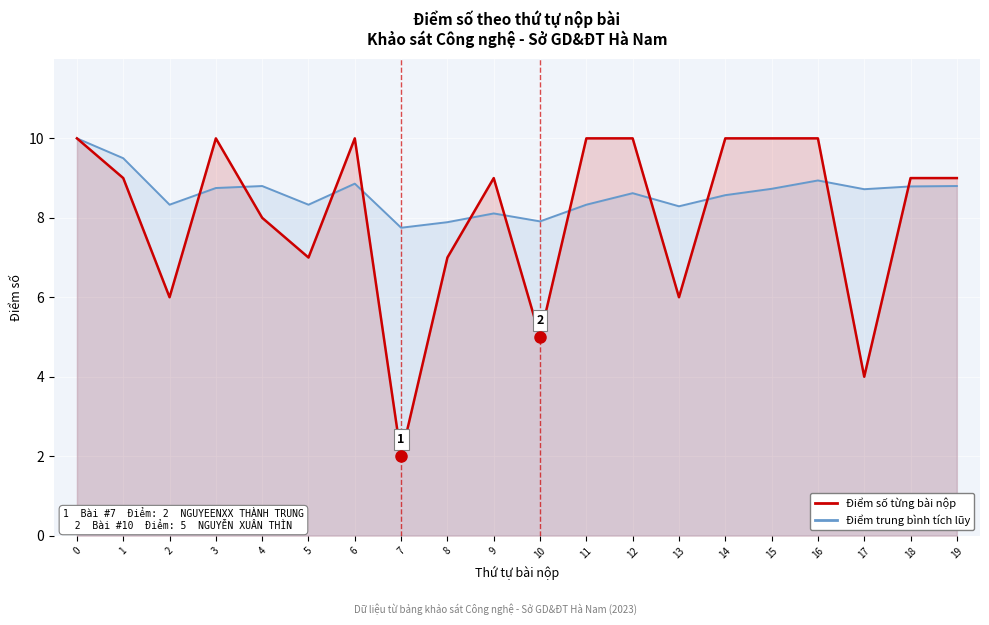

What is the difference between the maximum and second lowest values in the Điểm trung bình tích lũy series?

2.1